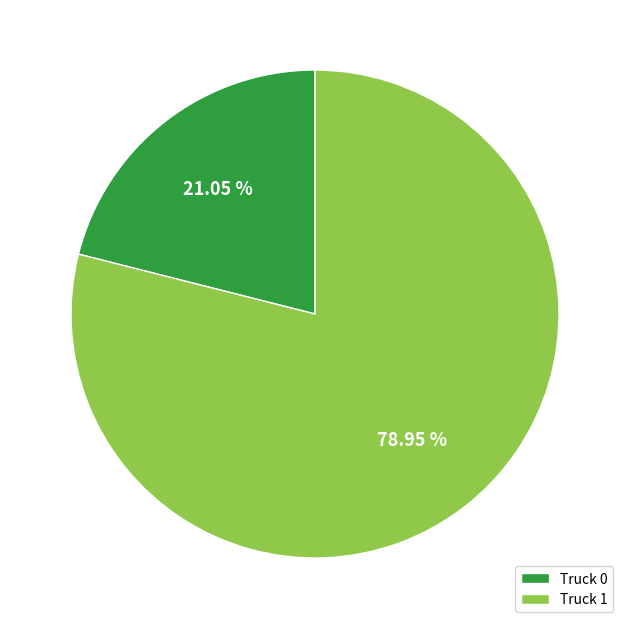

Is there any slice that represents more than half of the pie?

Yes